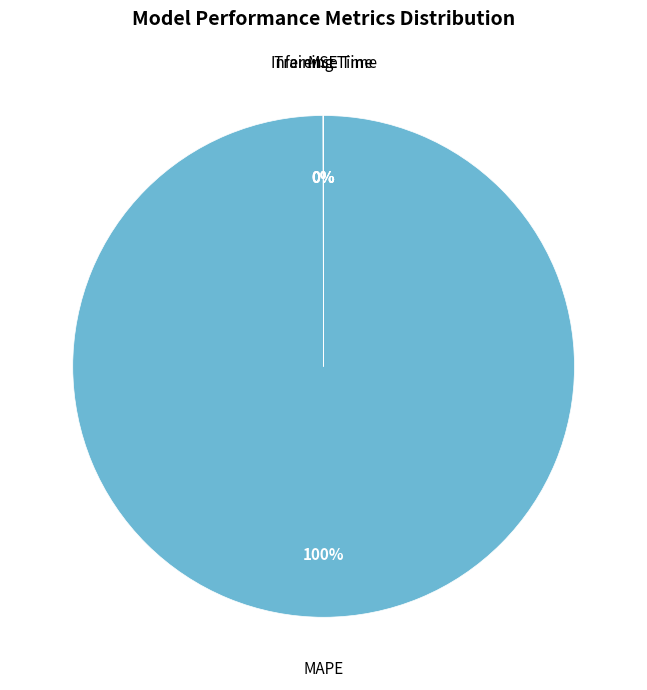

To the nearest percent, what is the average slice percentage?

25%